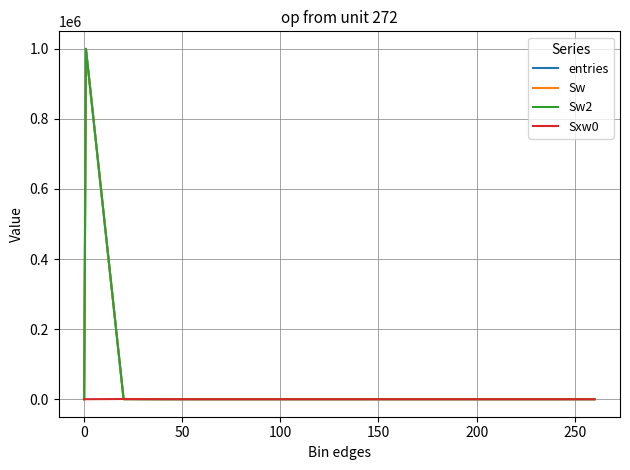

Does the chart have visible grid lines?

Yes